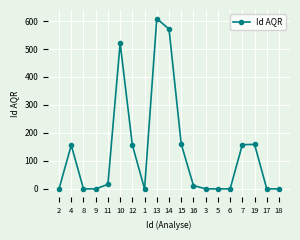

What is the maximum value shown in the chart?

609